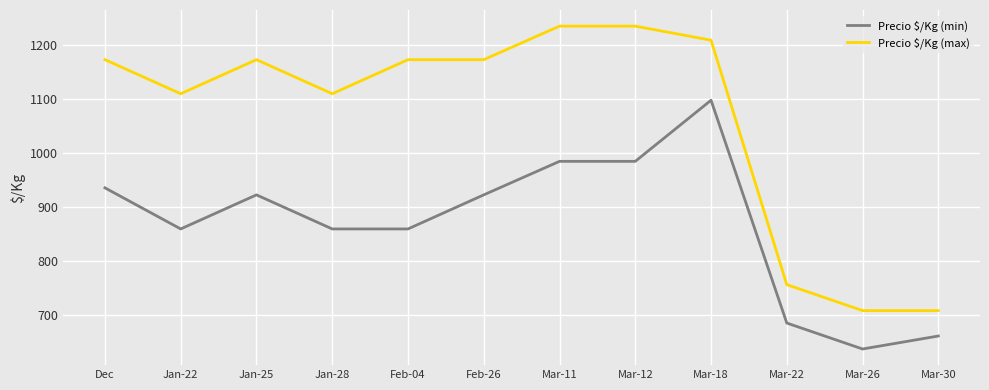

What position from the right is Mar-18?

4